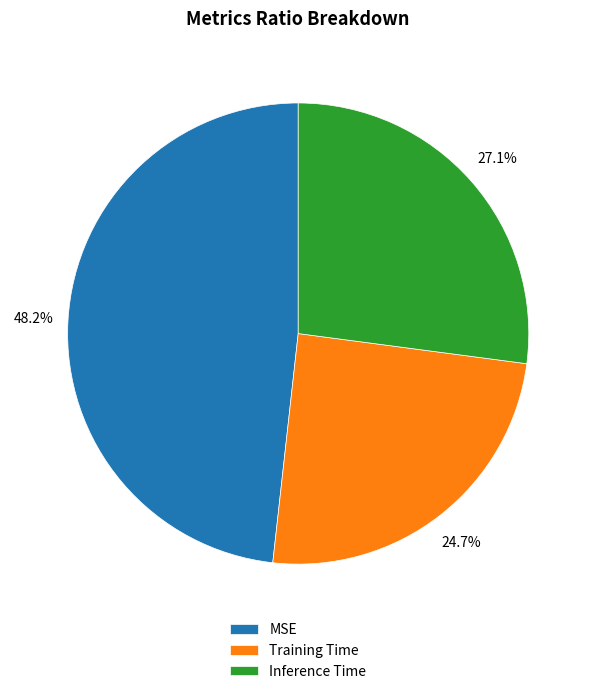

What is the total percentage of MSE and Inference Time?

75.3%